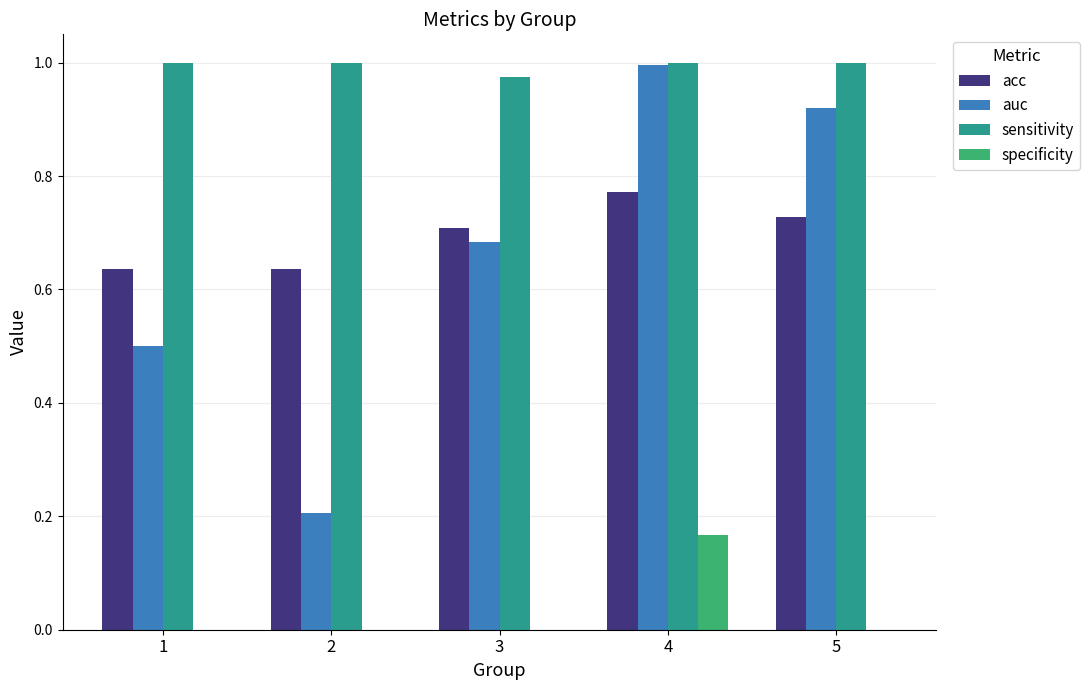

Which series has the largest total across all categories?

sensitivity